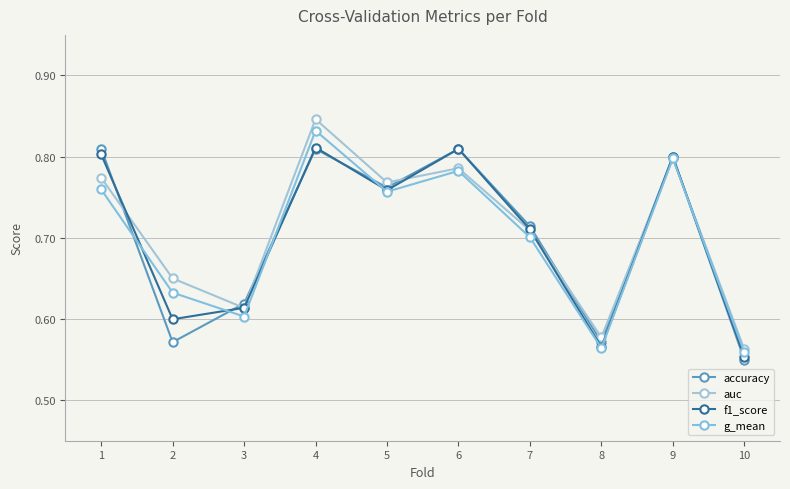

Which series changed the most between 4 and 8?

auc